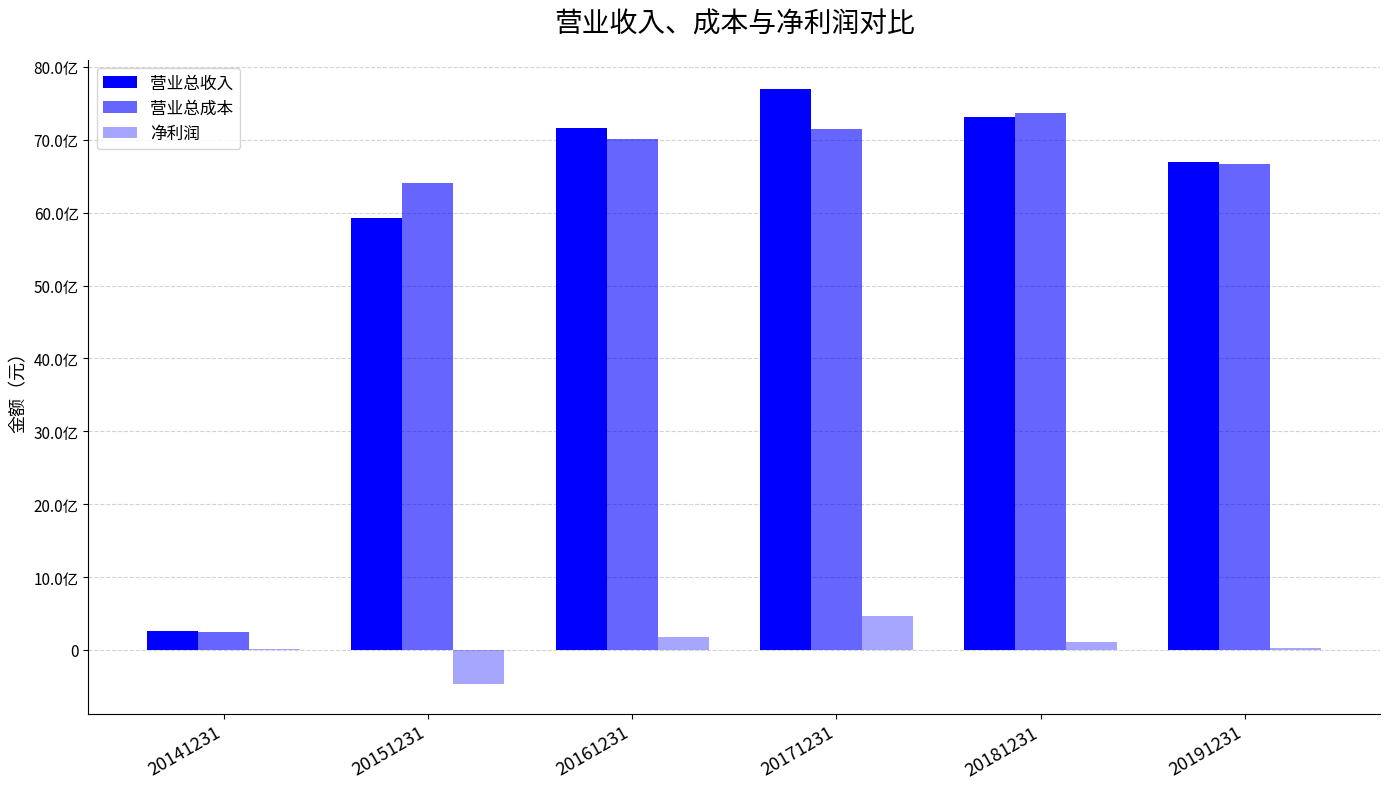

Where does the 营业总收入 series first go above 7160711498?

20161231